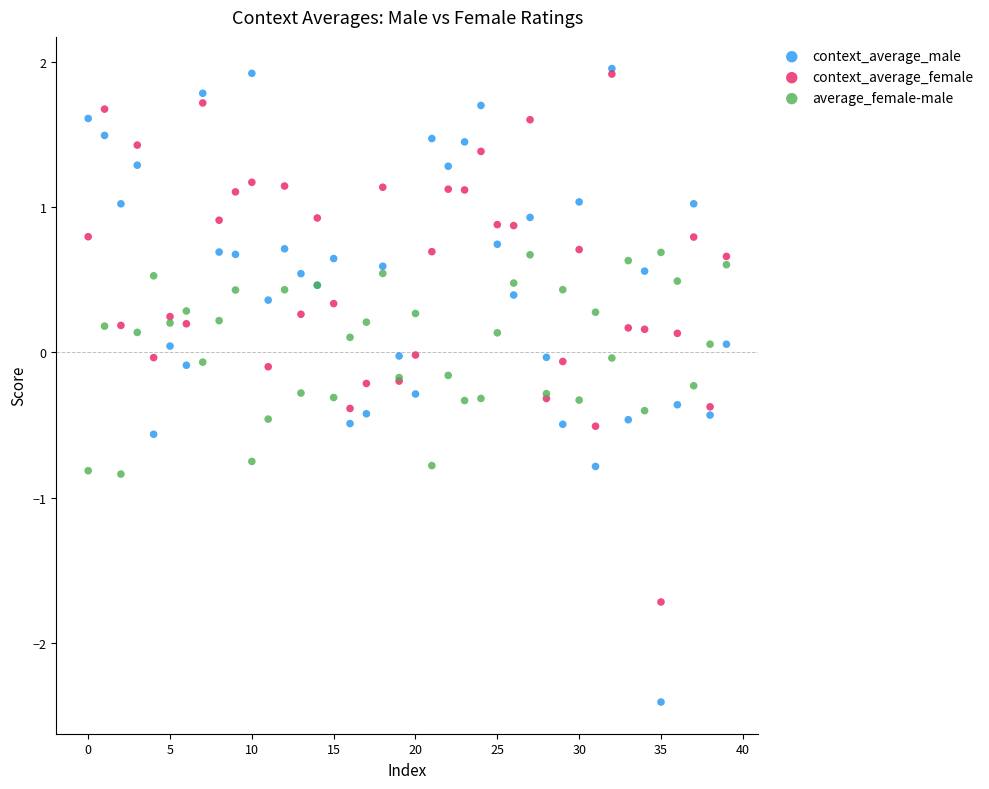

Which series contains the lowest Y value?

context_average_male